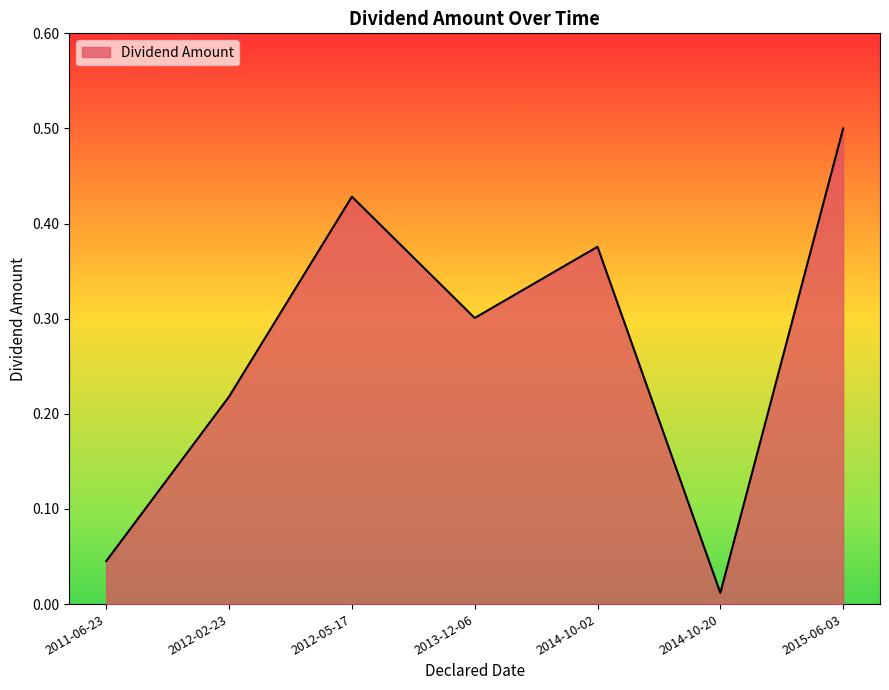

What is the difference between the maximum and minimum values?

0.5